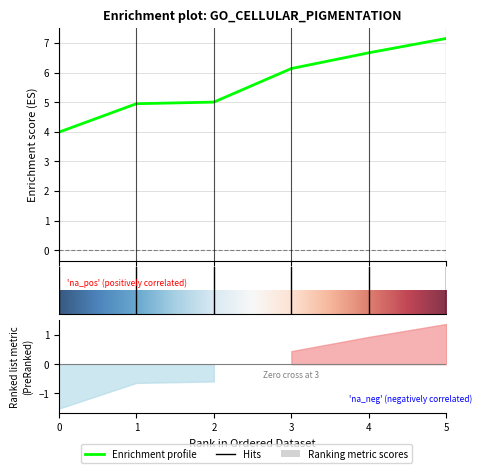

Which has a higher value, 1 or 4?

4